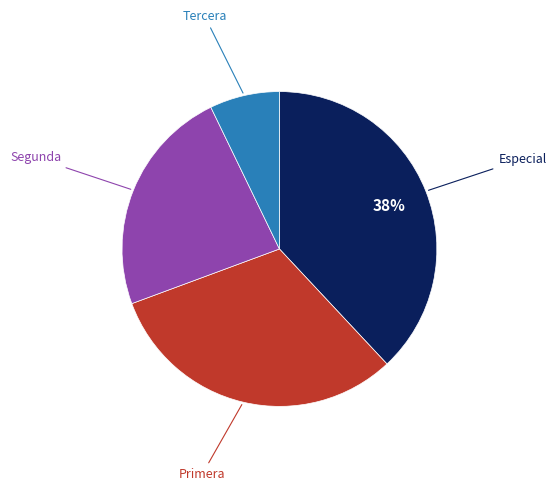

How many slices are in this pie chart?

4